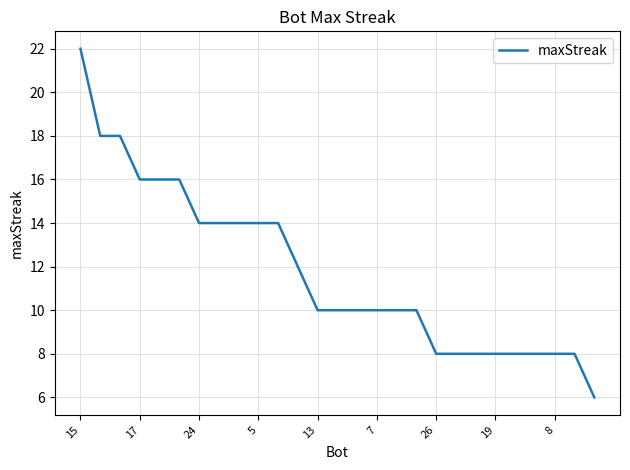

What is the greatest value displayed?

22